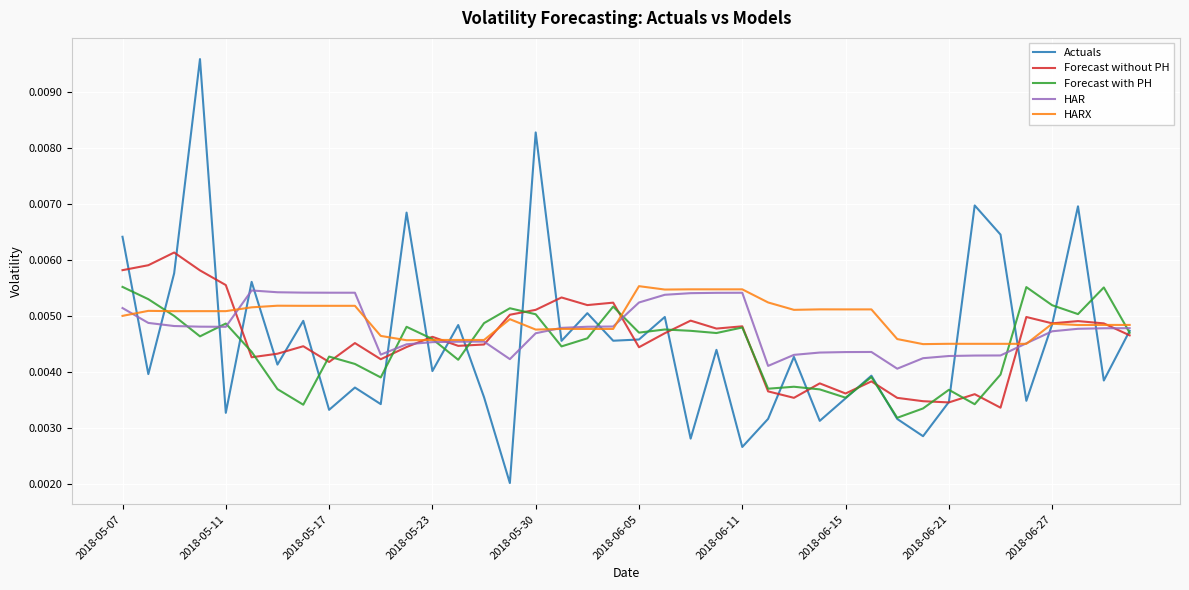

What are all the series names shown in the legend?

Actuals, Forecast without PH, Forecast with PH, HAR, HARX